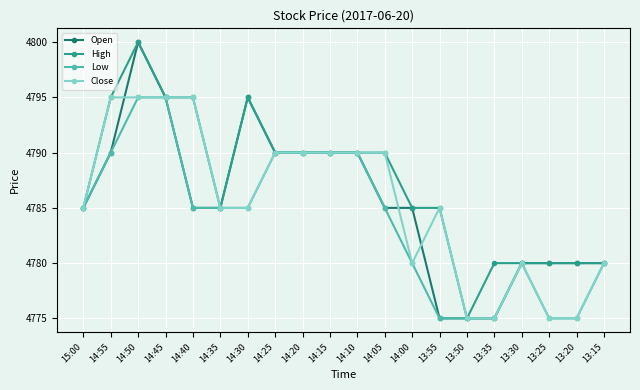

True or false: Open has more than 0 points higher than both neighbors.

True